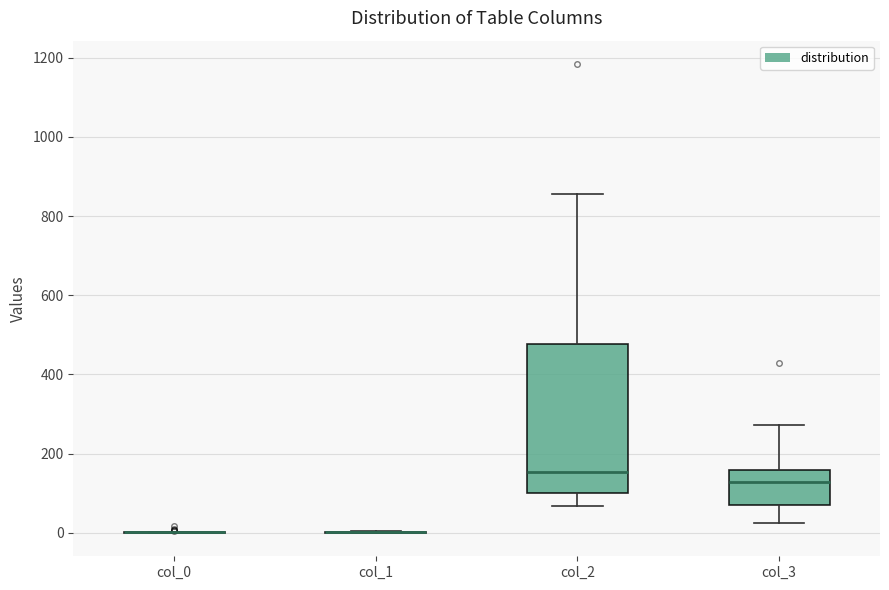

Reading left to right, read every box against the y-axis: the position of its median line, the range the box covers, and the ends of its whiskers. The values are not printed on the chart, so give them approximately, as read against the axis.

col_0: box collapsed to a line at 0, whiskers 0 to 0
col_1: box collapsed to a line at 0, whiskers 0 to 0
col_2: median 160, box 100 to 480, whiskers 60 to 860
col_3: median 120, box 80 to 160, whiskers 20 to 280